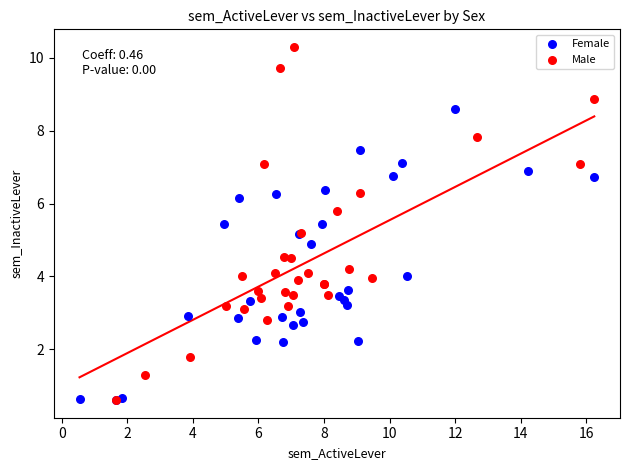

What are all the series names shown in the legend?

Female, Male